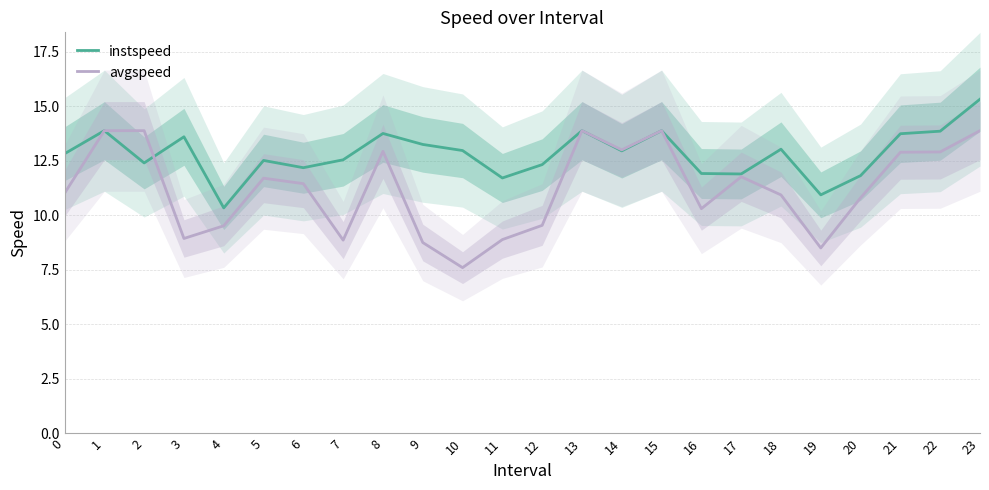

Count the number of data series in this chart.

2